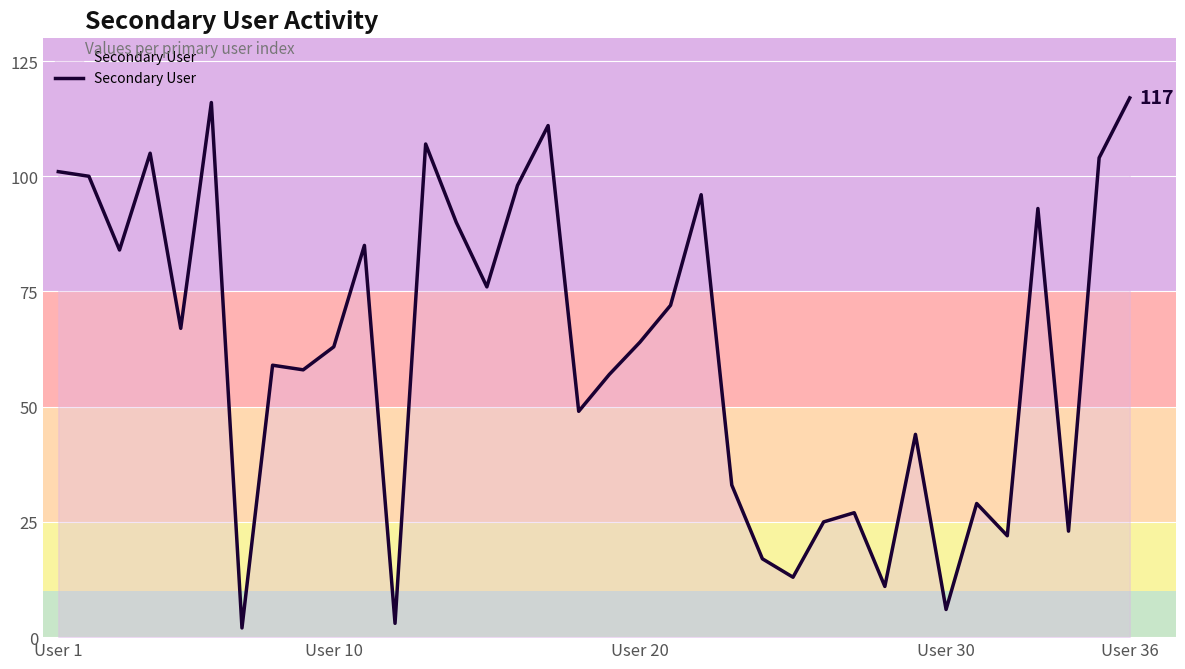

What is the maximum value shown in the chart?

117